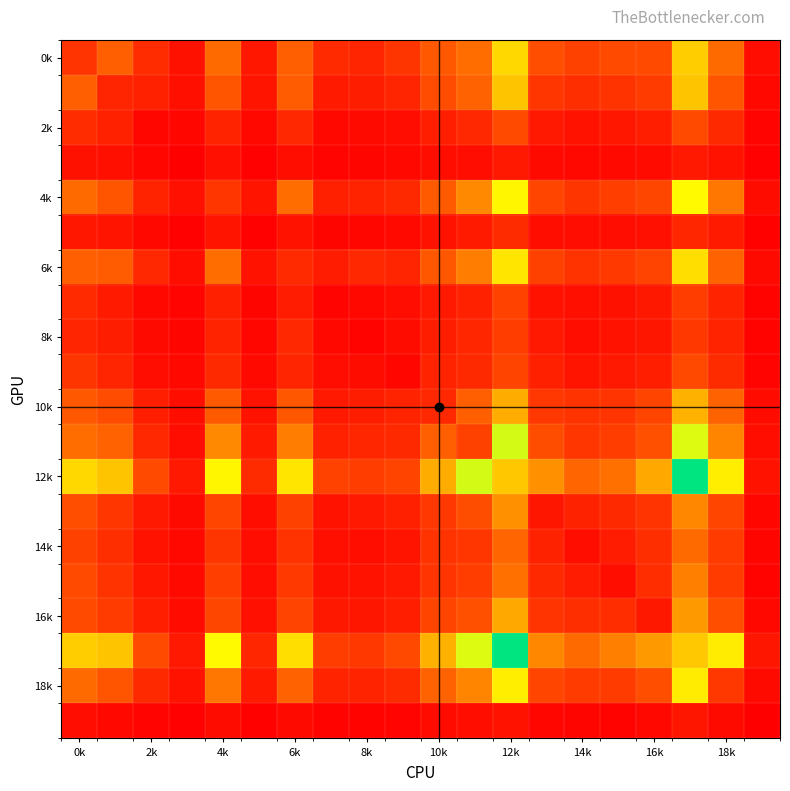

At which category is the sum across all series the highest?

12k